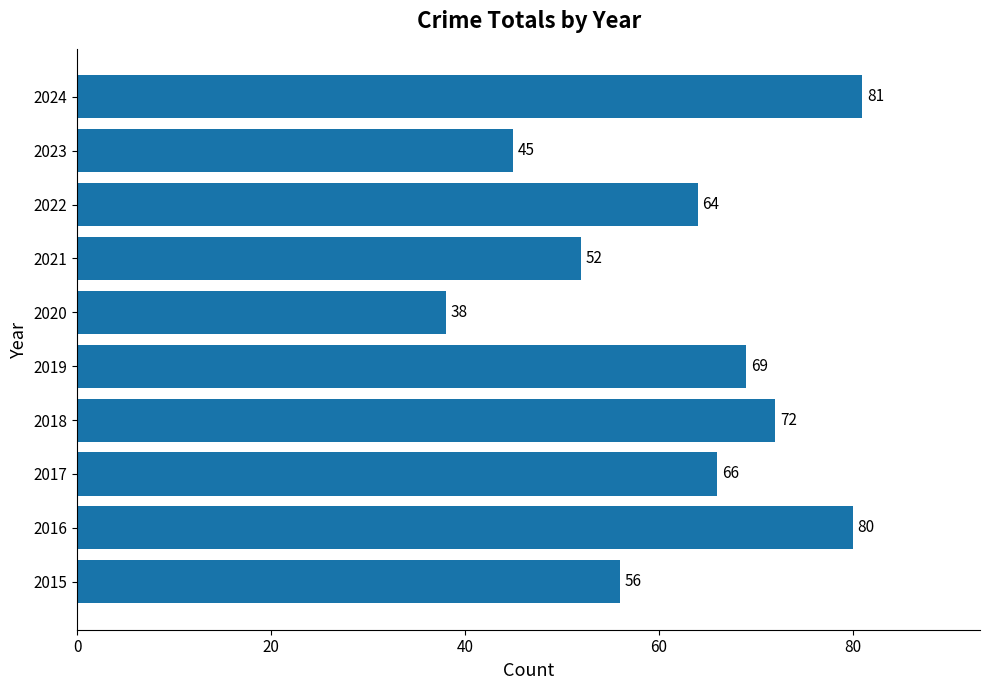

Is it true that the value at 2019 is 69?

True